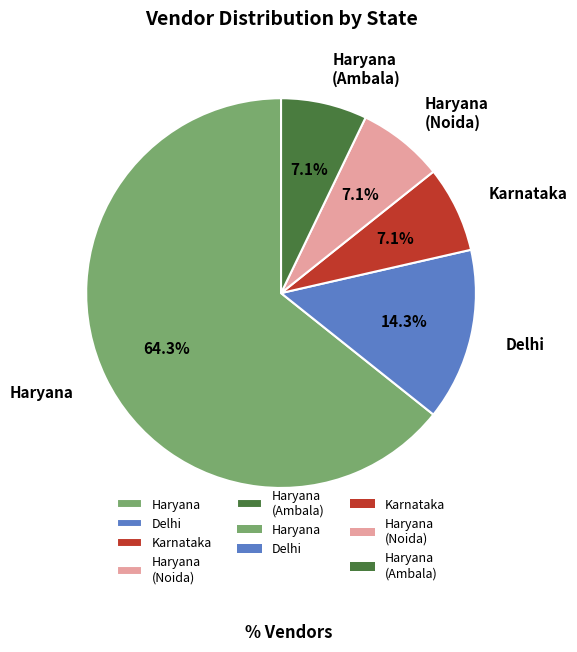

To the nearest percent, what is the difference between the largest and smallest slice percentages?

57%